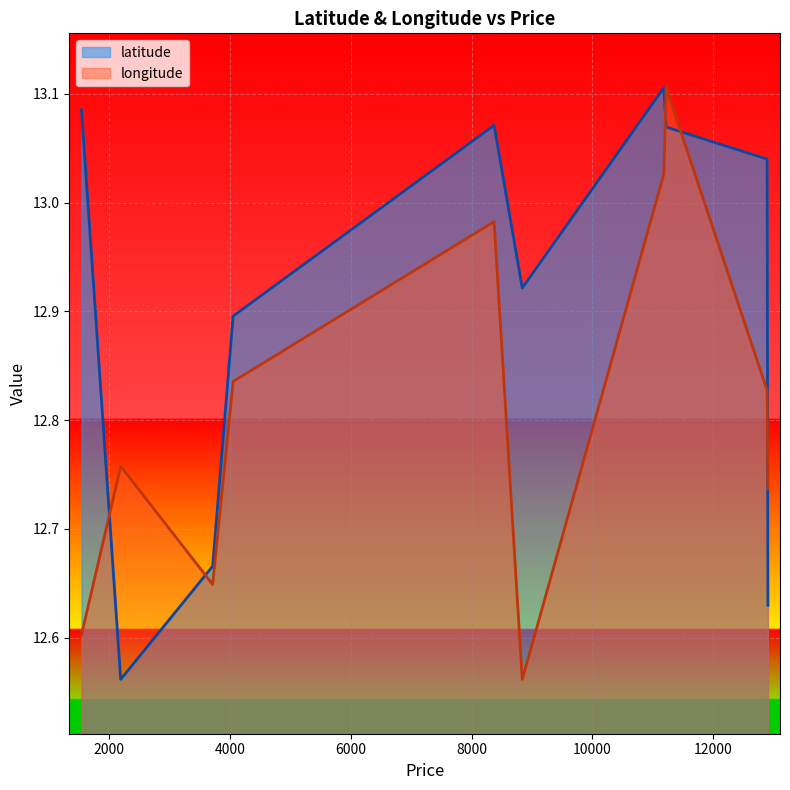

What is the value of the latitude point at the 7th from the left?

13.1